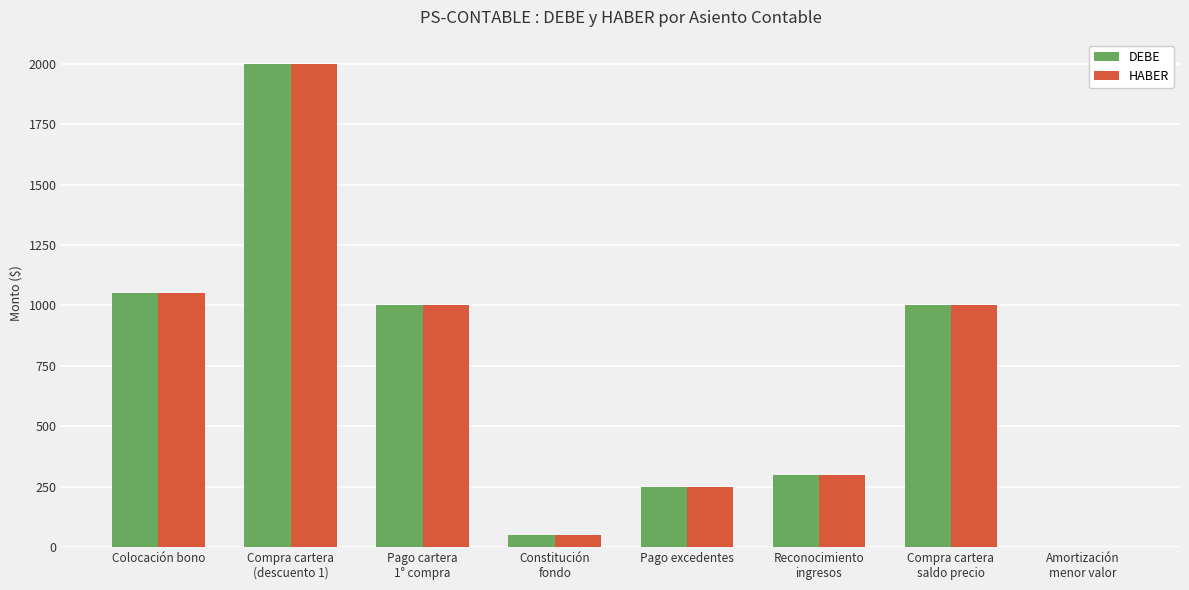

Reading left to right, extract all data points from this chart.

DEBE: Colocación bono=1050	Compra cartera
(descuento 1)=2000	Pago cartera
1° compra=1000	Constitución
fondo=50	Pago excedentes=250	Reconocimiento
ingresos=300	Compra cartera
saldo precio=1000	Amortización
menor valor=2
HABER: Colocación bono=1050	Compra cartera
(descuento 1)=2000	Pago cartera
1° compra=1000	Constitución
fondo=50	Pago excedentes=250	Reconocimiento
ingresos=300	Compra cartera
saldo precio=1000	Amortización
menor valor=2